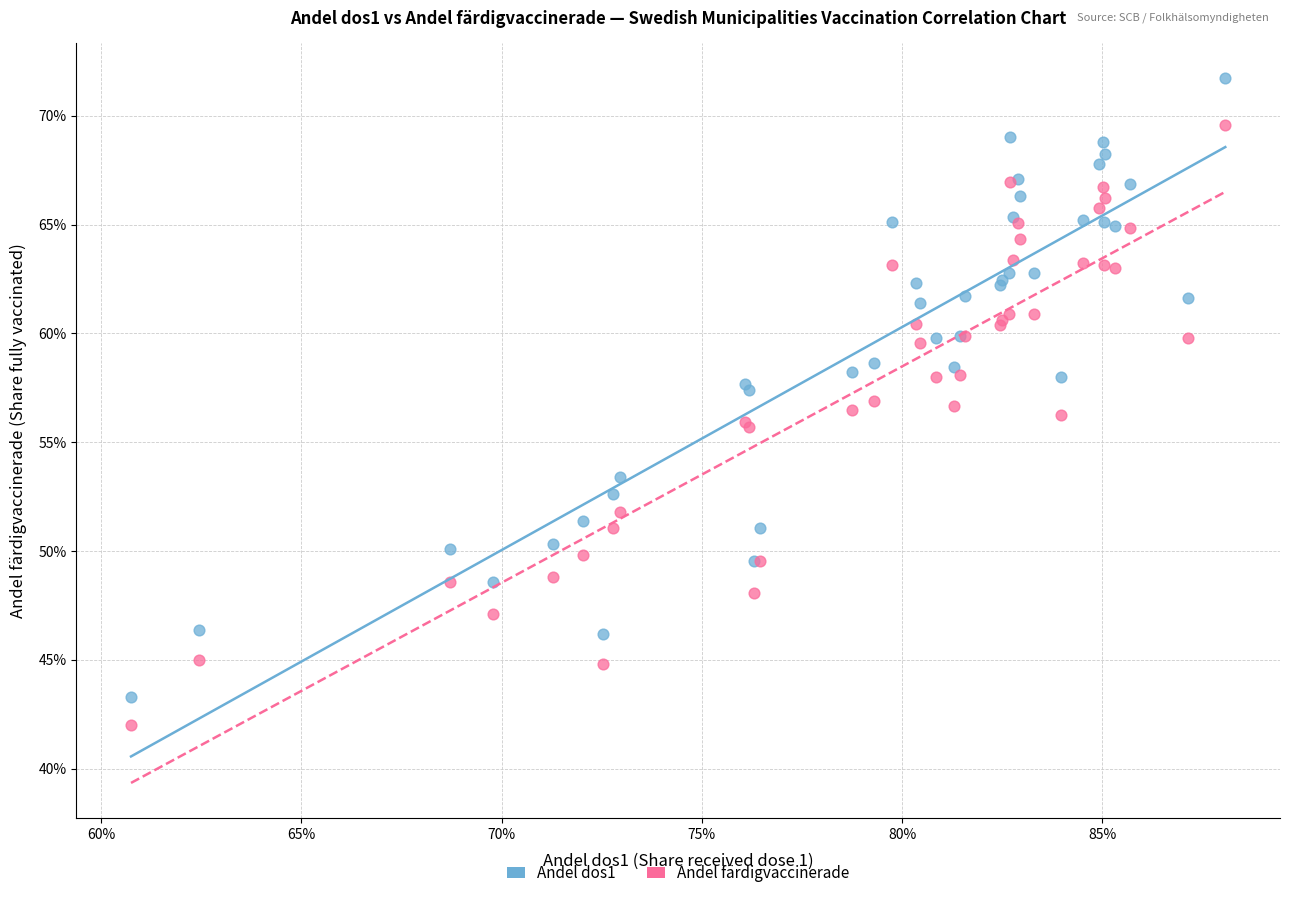

Which series contains the highest Y value?

Andel dos1